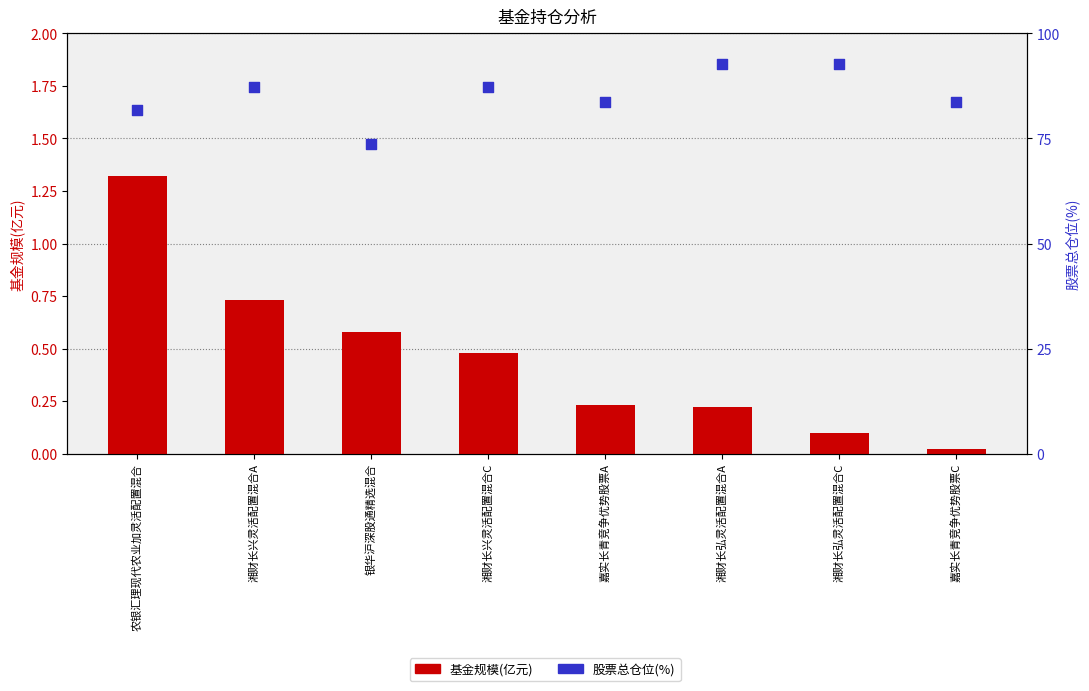

At which category is the sum across all series the highest?

湘财长弘灵活配置混合A